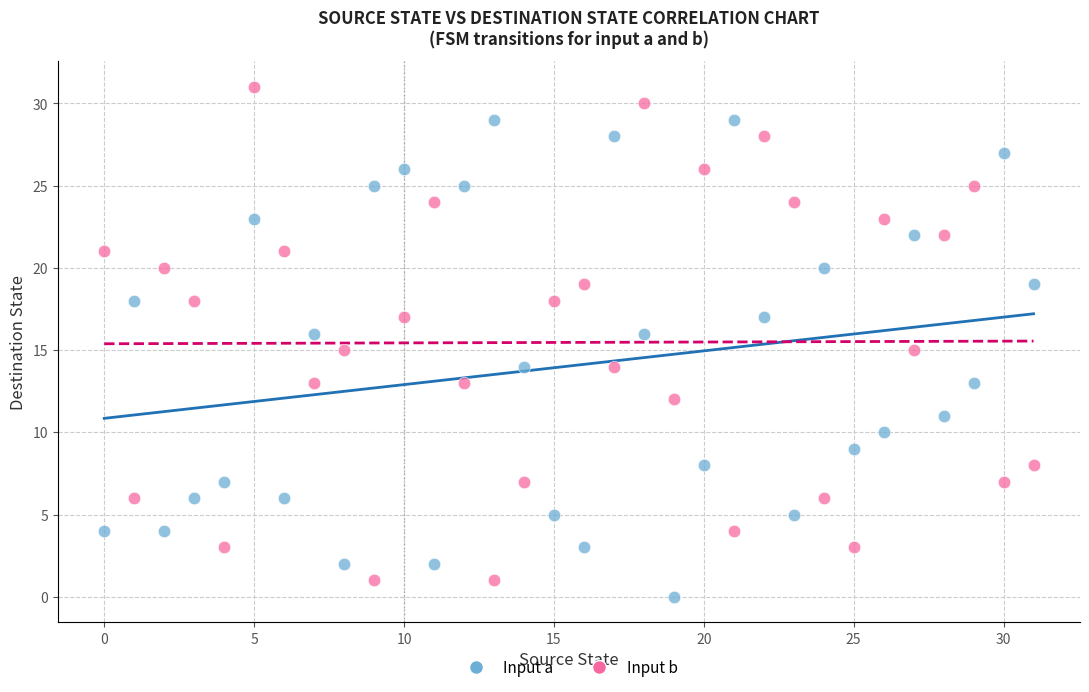

Across all data points, what is the range of Y values (max minus min)?

31